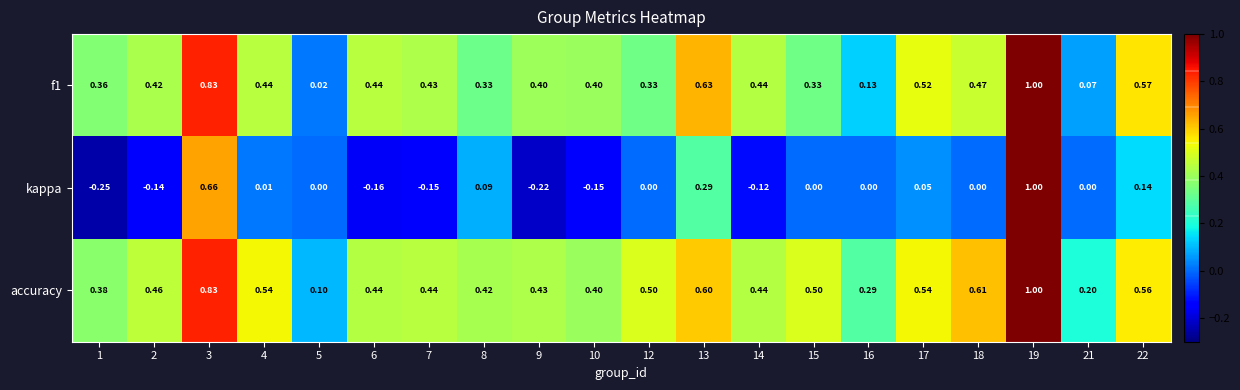

Is the value of f1 at 4 greater than the value of accuracy at 4?

No